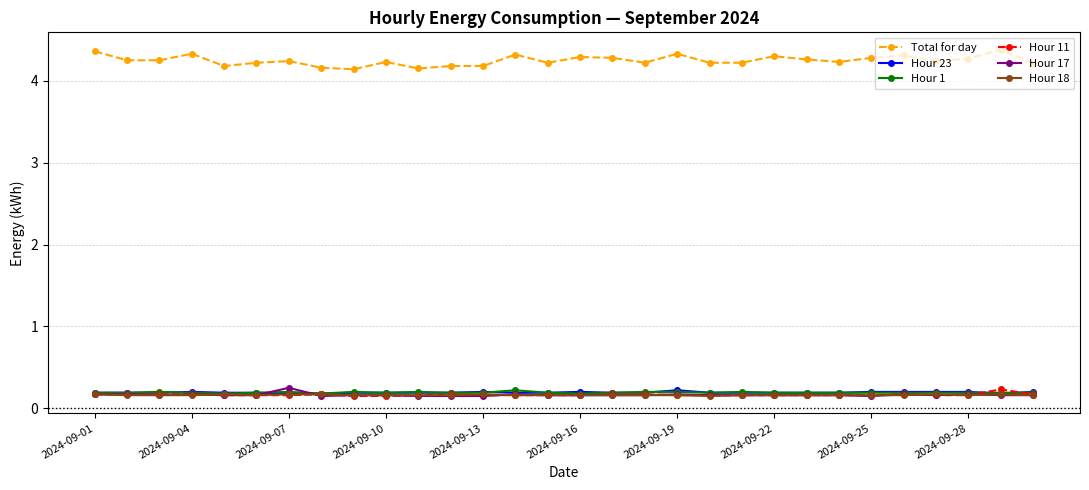

True or false: Hour 23 and Total for day intersect in this chart.

False